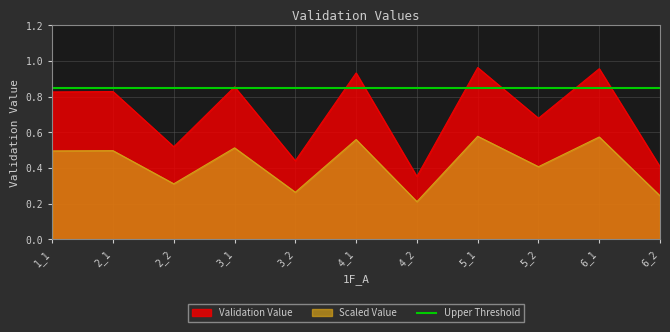

At which label is the value closest to 0?

4_2